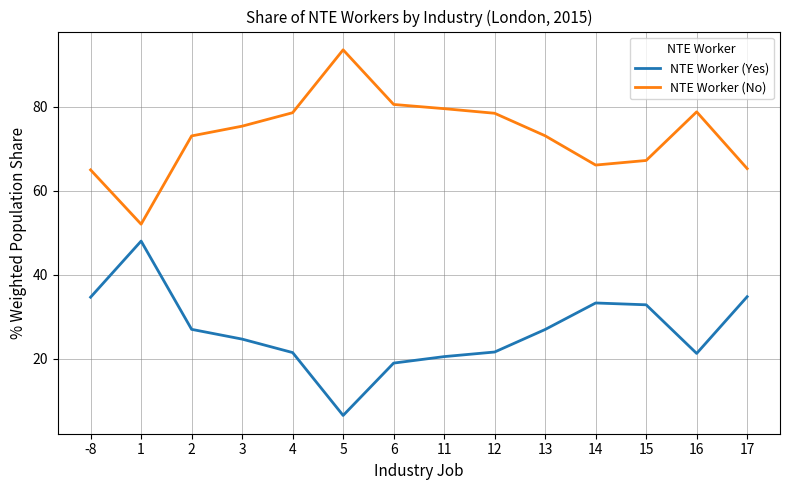

What is the approximate value of NTE Worker (No) at 12?

78.4